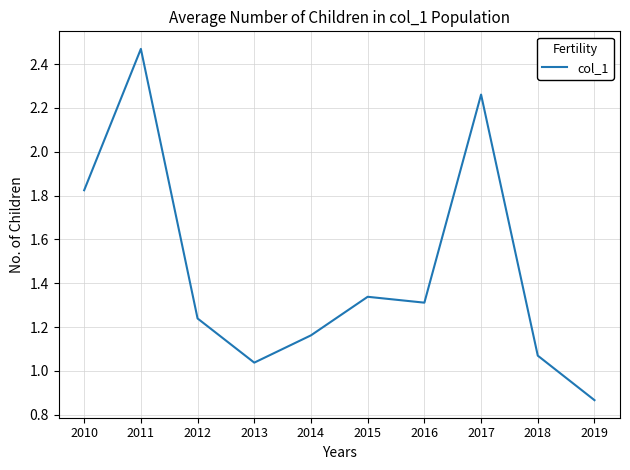

List the labels in order of value, smallest first.

2019, 2013, 2018, 2014, 2012, 2016, 2015, 2010, 2017, 2011